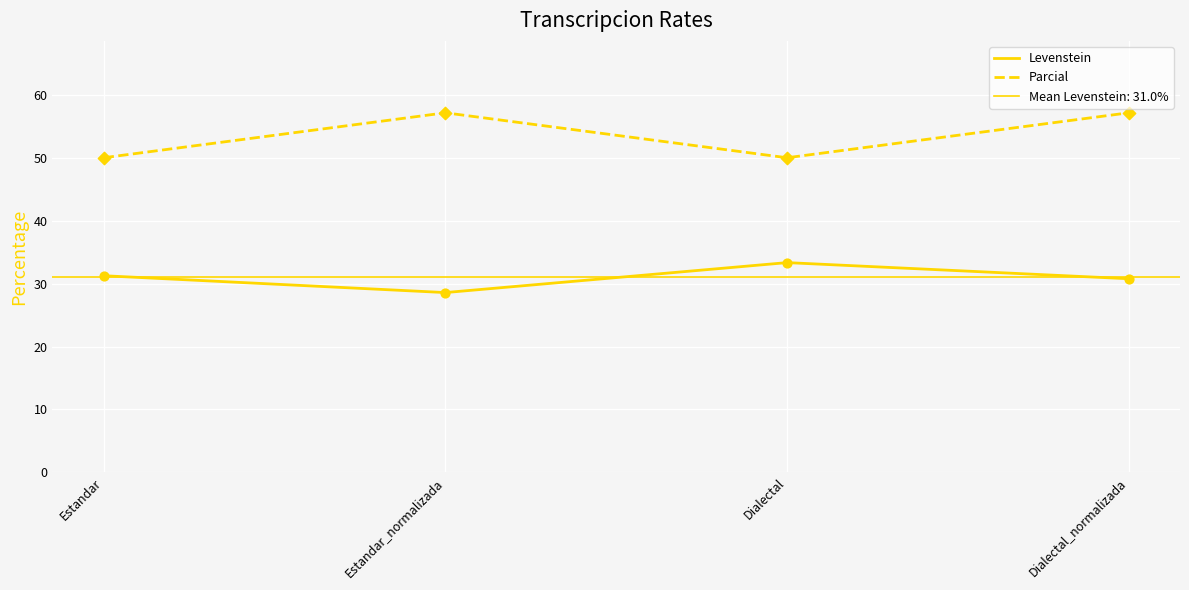

Is the value of Parcial at Estandar_normalizada greater than the value of Levenstein at Dialectal_normalizada?

Yes